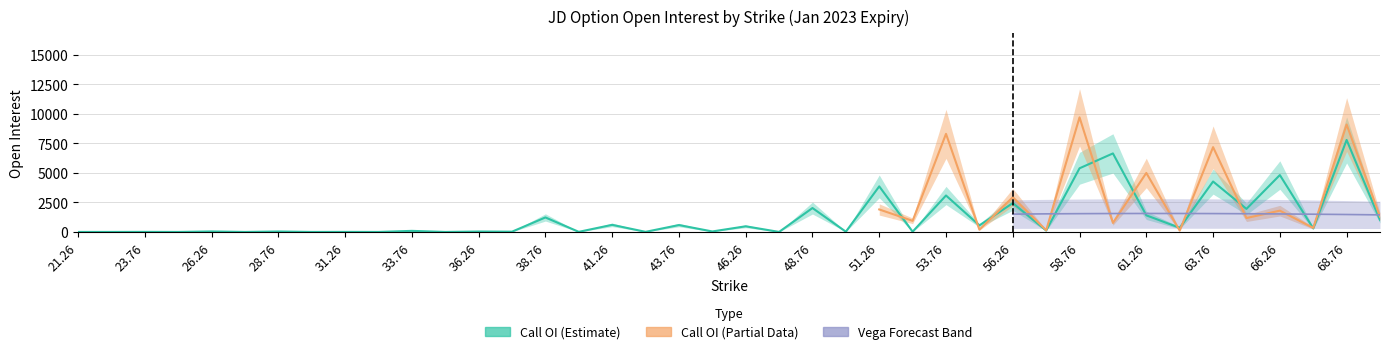

How many lines are shown in the chart?

3